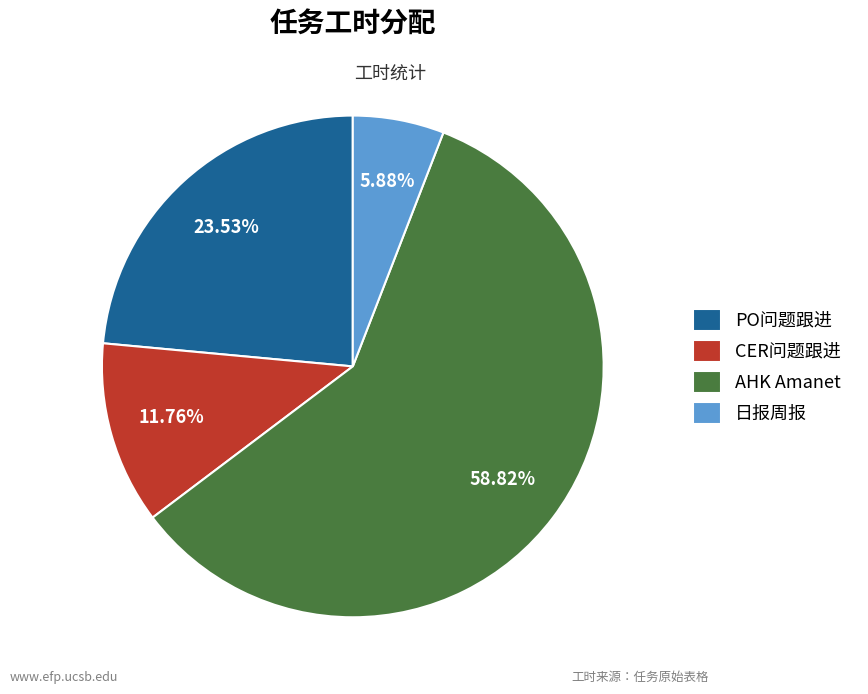

Is it true that CER问题跟进 is 12% of the pie?

True